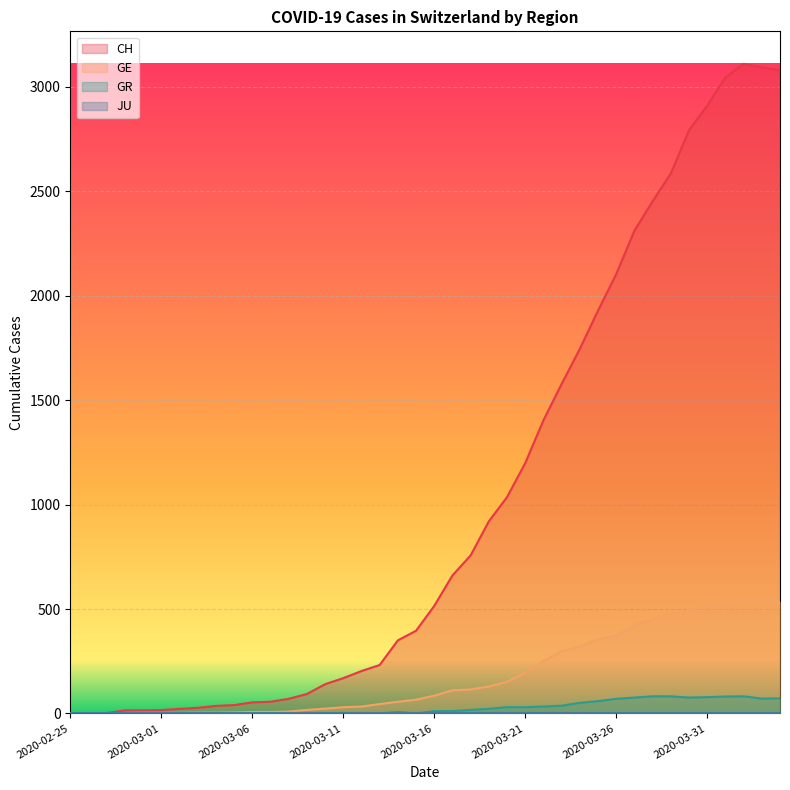

At how many categories does at least one series exceed 1760?

11